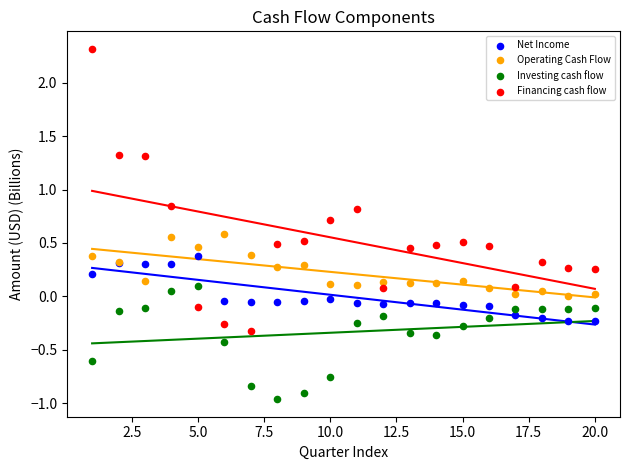

Which series has the widest spread of Y values?

Financing cash flow